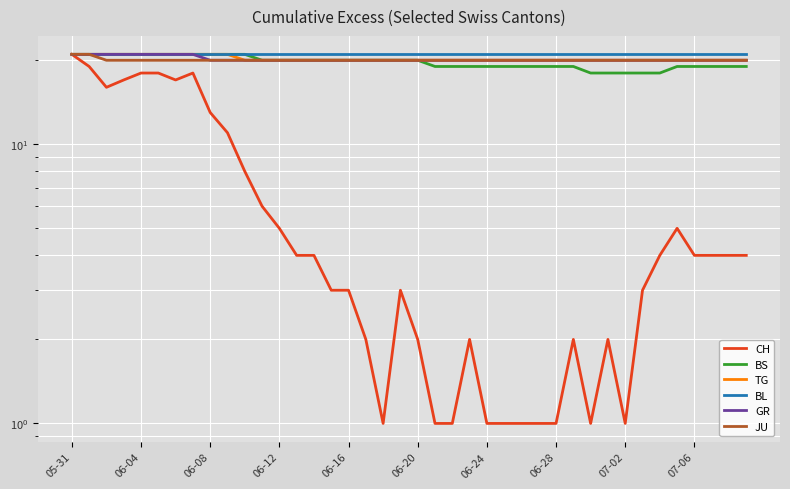

Rank the series by their maximum value, from highest to lowest.

CH, BS, TG, BL, GR, JU